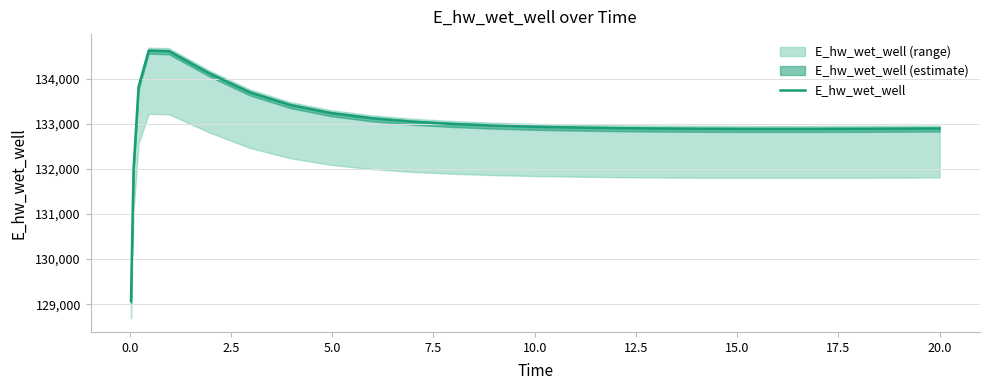

What is the maximum value for E_hw_wet_well?

134628.5